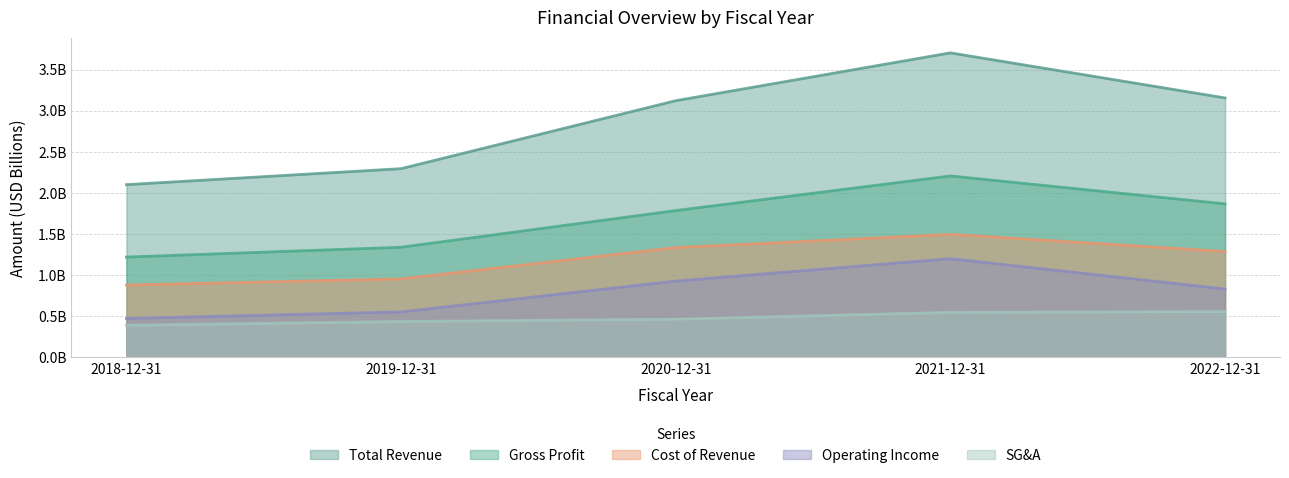

What are all the series names shown in the legend?

Total Revenue, Gross Profit, Cost of Revenue, Operating Income, SG&A